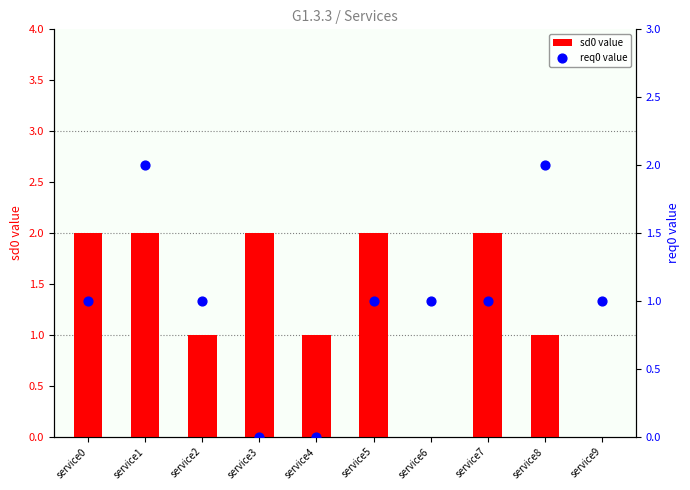

Is the value of req0 value at service1 greater than the value of sd0 value at service3?

No